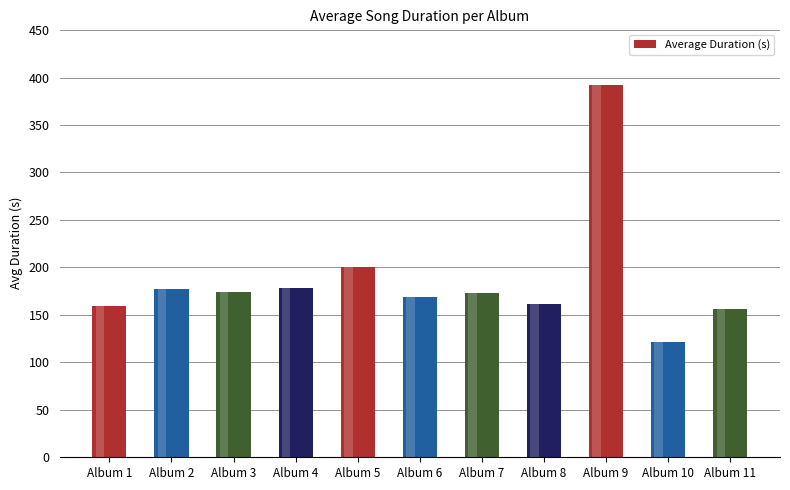

What is the change in value from Album 1 to Album 10?

-38.5